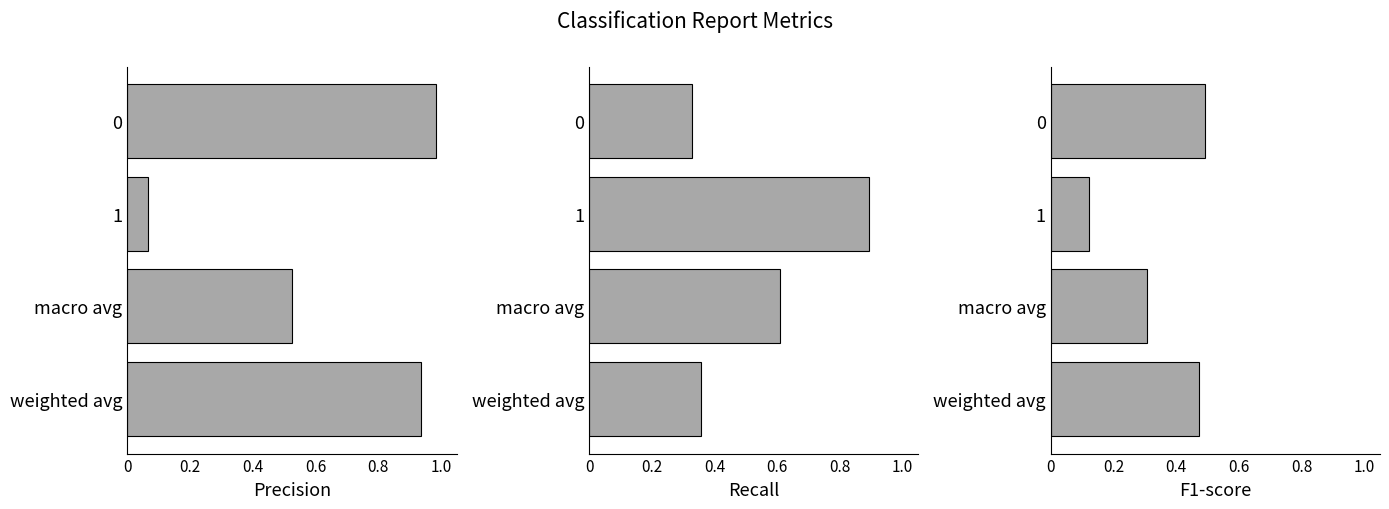

How many bars are there in total?

12